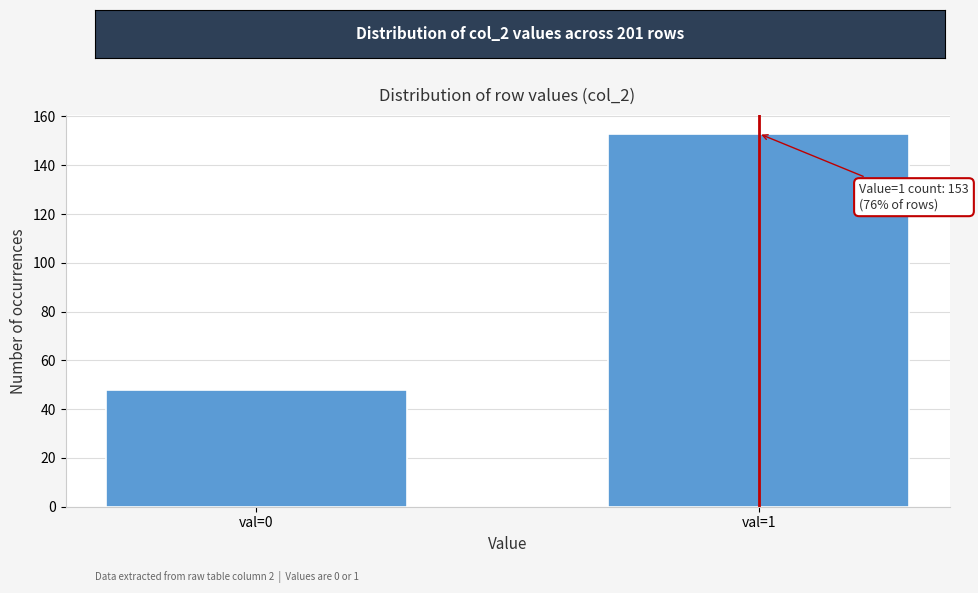

Reading left to right, extract all data points from this chart.

val=0=48	val=1=153